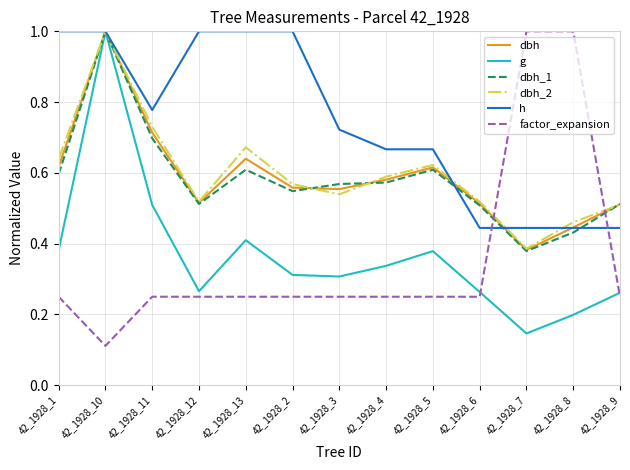

Which series changed the most between 42_1928_13 and 42_1928_6?

h